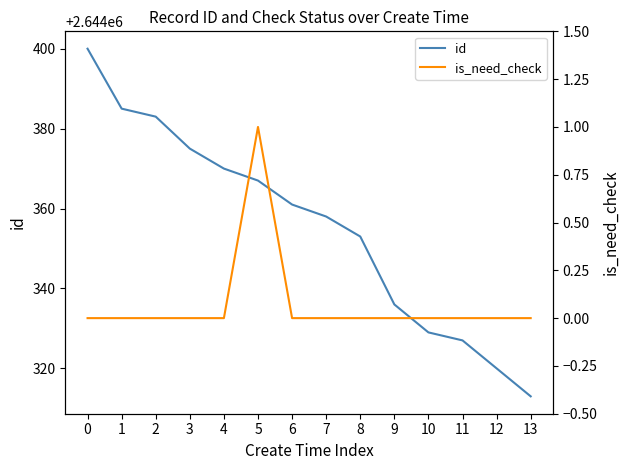

At 1, list the series in order from largest to smallest.

id, is_need_check